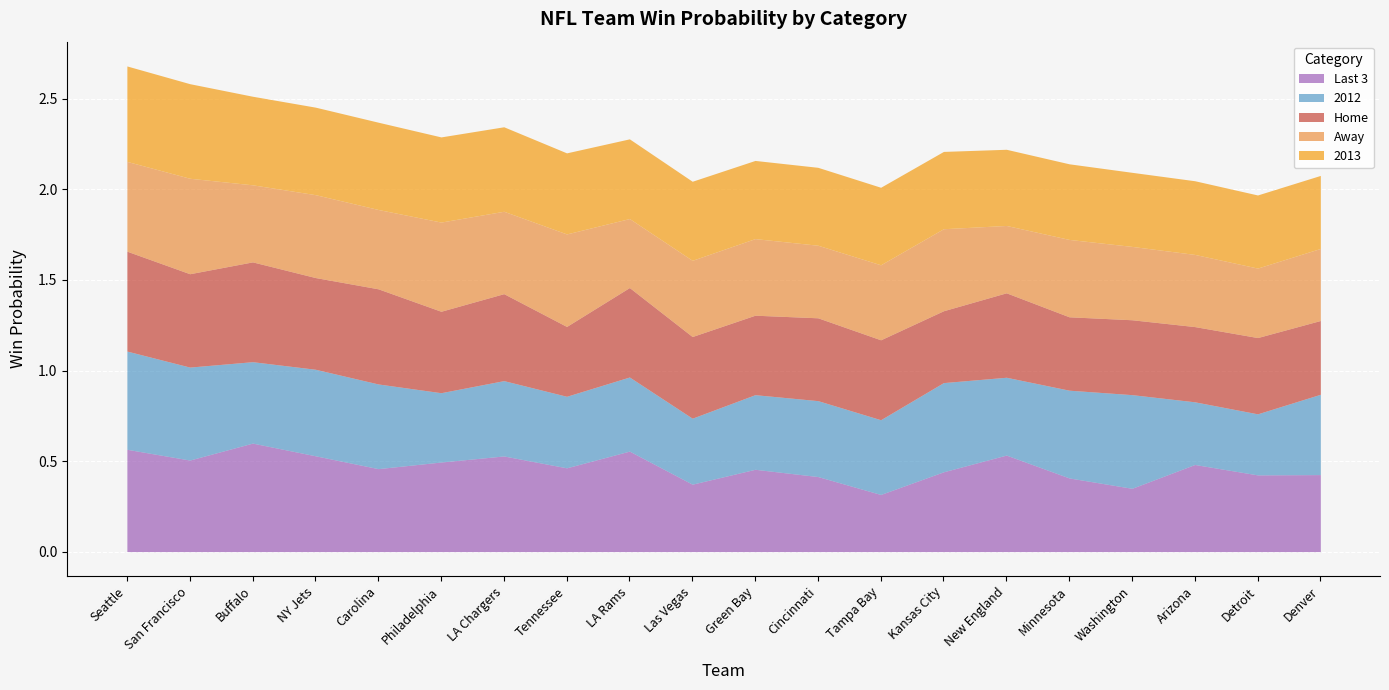

Reading left to right, what are all the values shown in this chart?

2013: Seattle=0.5	San Francisco=0.5	Buffalo=0.5	NY Jets=0.5	Carolina=0.5	Philadelphia=0.5	LA Chargers=0.5	Tennessee=0.4	LA Rams=0.4	Las Vegas=0.4	Green Bay=0.4	Cincinnati=0.4	Tampa Bay=0.4	Kansas City=0.4	New England=0.4	Minnesota=0.4	Washington=0.4	Arizona=0.4	Detroit=0.4	Denver=0.4
Home: Seattle=0.6	San Francisco=0.5	Buffalo=0.6	NY Jets=0.5	Carolina=0.5	Philadelphia=0.4	LA Chargers=0.5	Tennessee=0.4	LA Rams=0.5	Las Vegas=0.5	Green Bay=0.4	Cincinnati=0.5	Tampa Bay=0.4	Kansas City=0.4	New England=0.5	Minnesota=0.4	Washington=0.4	Arizona=0.4	Detroit=0.4	Denver=0.4
Away: Seattle=0.5	San Francisco=0.5	Buffalo=0.4	NY Jets=0.5	Carolina=0.4	Philadelphia=0.5	LA Chargers=0.5	Tennessee=0.5	LA Rams=0.4	Las Vegas=0.4	Green Bay=0.4	Cincinnati=0.4	Tampa Bay=0.4	Kansas City=0.5	New England=0.4	Minnesota=0.4	Washington=0.4	Arizona=0.4	Detroit=0.4	Denver=0.4
2012: Seattle=0.5	San Francisco=0.5	Buffalo=0.4	NY Jets=0.5	Carolina=0.5	Philadelphia=0.4	LA Chargers=0.4	Tennessee=0.4	LA Rams=0.4	Las Vegas=0.4	Green Bay=0.4	Cincinnati=0.4	Tampa Bay=0.4	Kansas City=0.5	New England=0.4	Minnesota=0.5	Washington=0.5	Arizona=0.3	Detroit=0.3	Denver=0.4
Last 3: Seattle=0.6	San Francisco=0.5	Buffalo=0.6	NY Jets=0.5	Carolina=0.5	Philadelphia=0.5	LA Chargers=0.5	Tennessee=0.5	LA Rams=0.6	Las Vegas=0.4	Green Bay=0.5	Cincinnati=0.4	Tampa Bay=0.3	Kansas City=0.4	New England=0.5	Minnesota=0.4	Washington=0.3	Arizona=0.5	Detroit=0.4	Denver=0.4